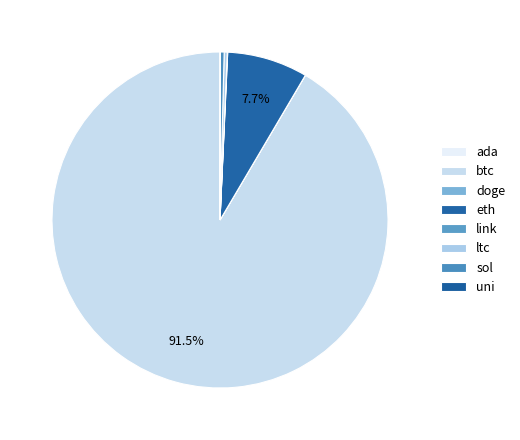

To the nearest percent, what portion does eth represent?

8%